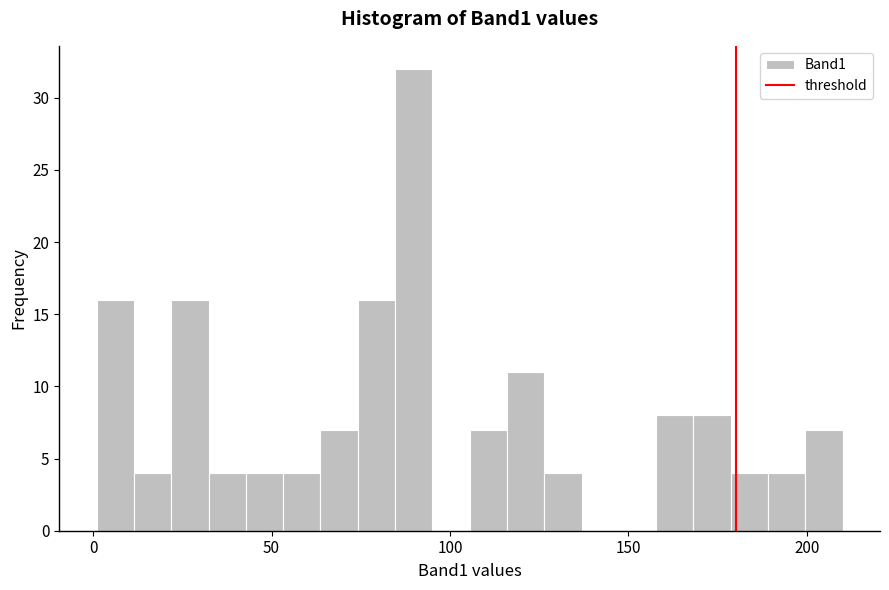

Read against the x-axis, roughly where is the centre of the tallest bar?

90